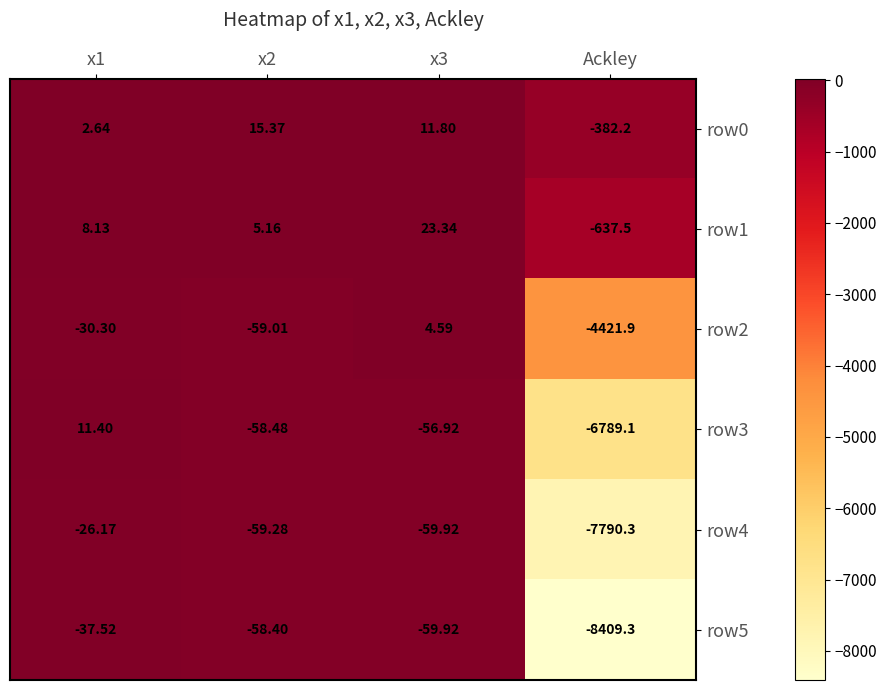

Which category has the lowest value in the row2 series?

Ackley